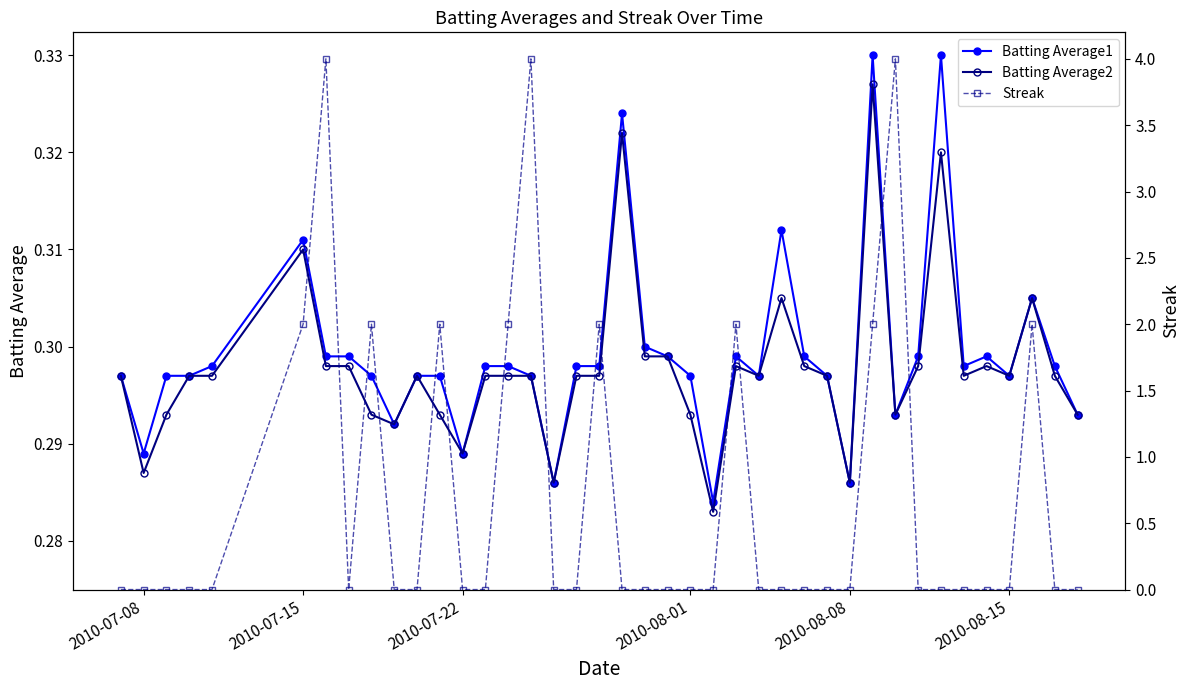

Where is the first local minimum for Batting Average1?

2010-07-08